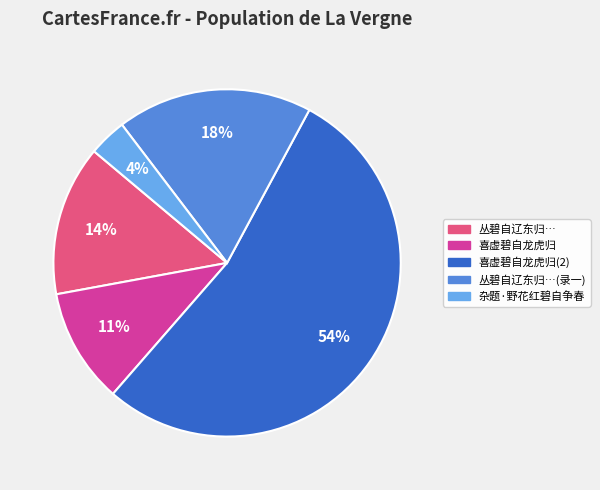

To the nearest percent, what portion does 喜虚碧自龙虎归 represent?

11%